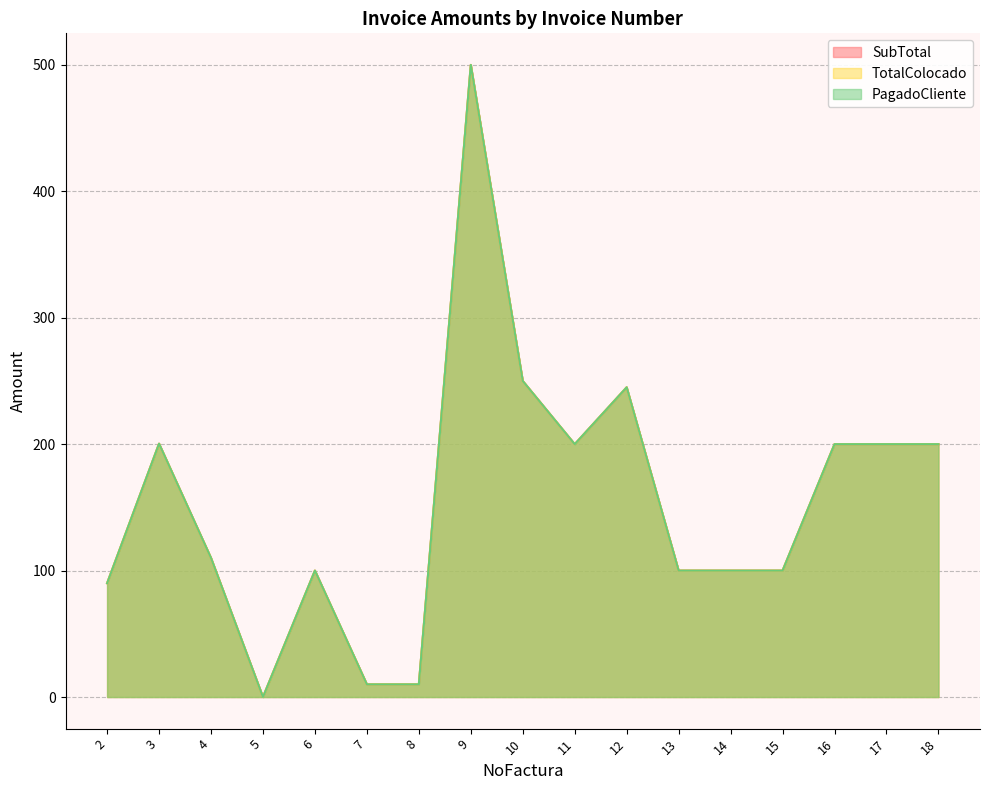

What is the difference between the second highest and second lowest values in the PagadoCliente series?

240.0